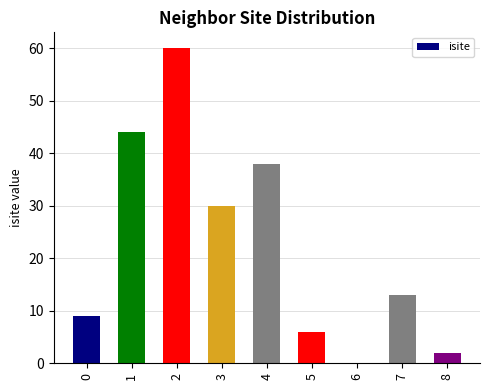

Approximately how many times larger is the value at 8 compared to 5?

0.3